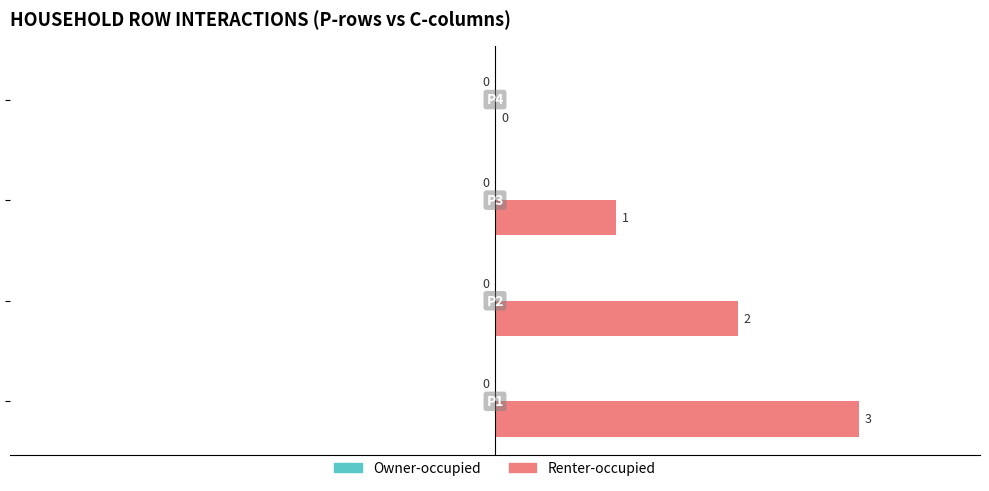

What is the greatest value displayed?

3